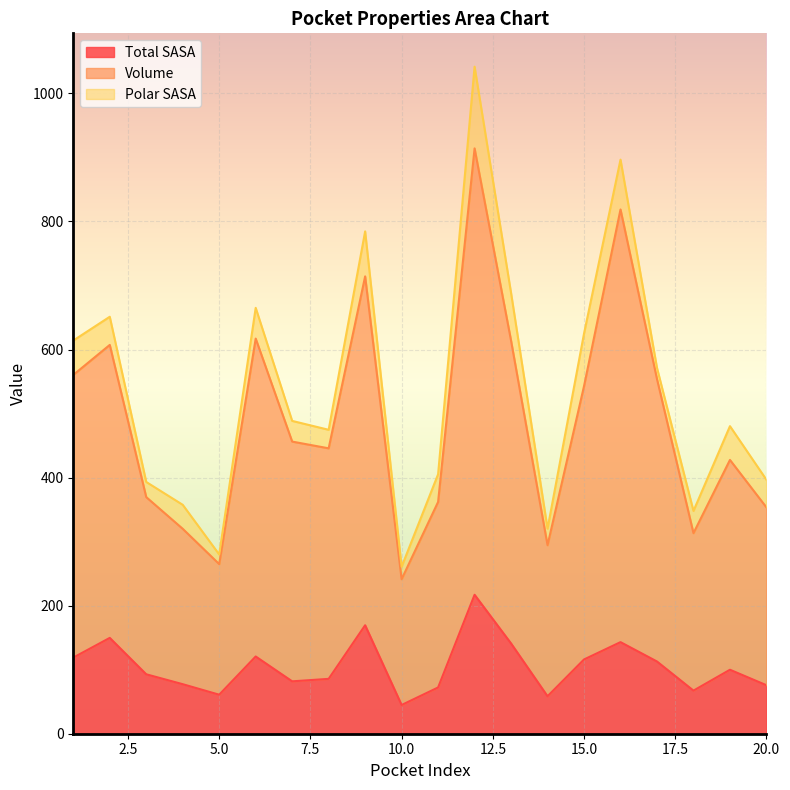

Count the number of categories in the chart.

20